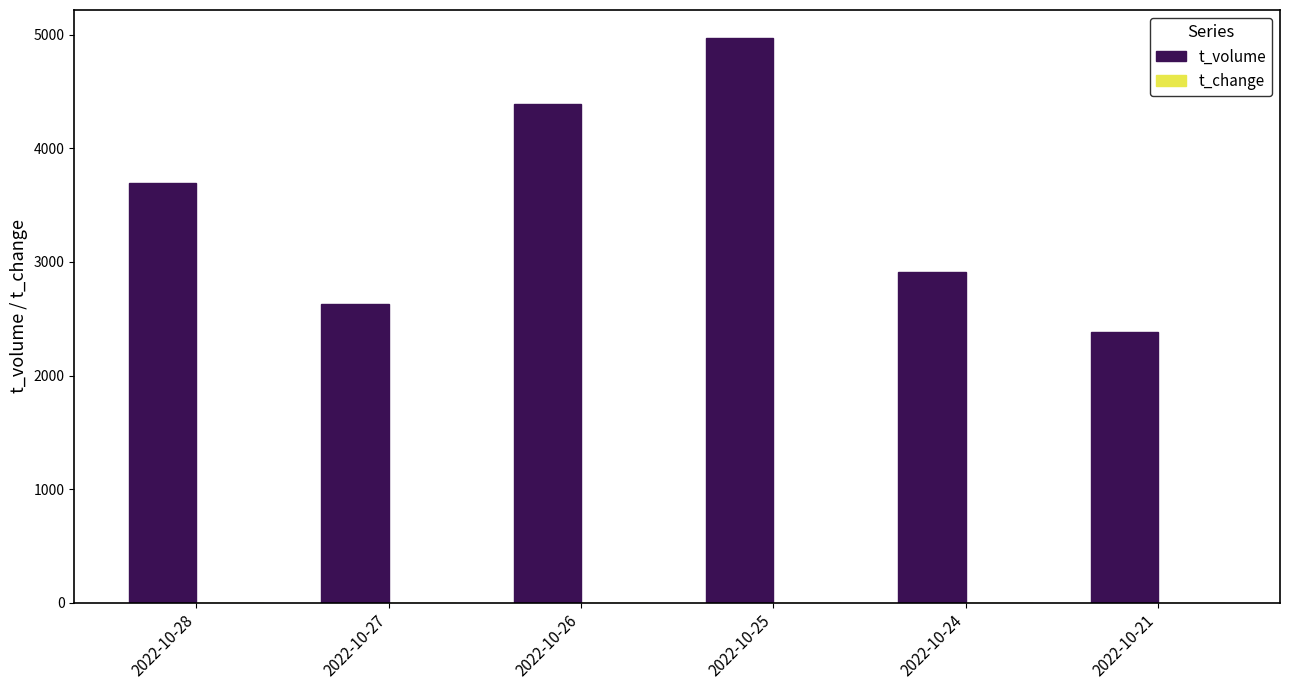

What is the greatest value displayed?

4968.0